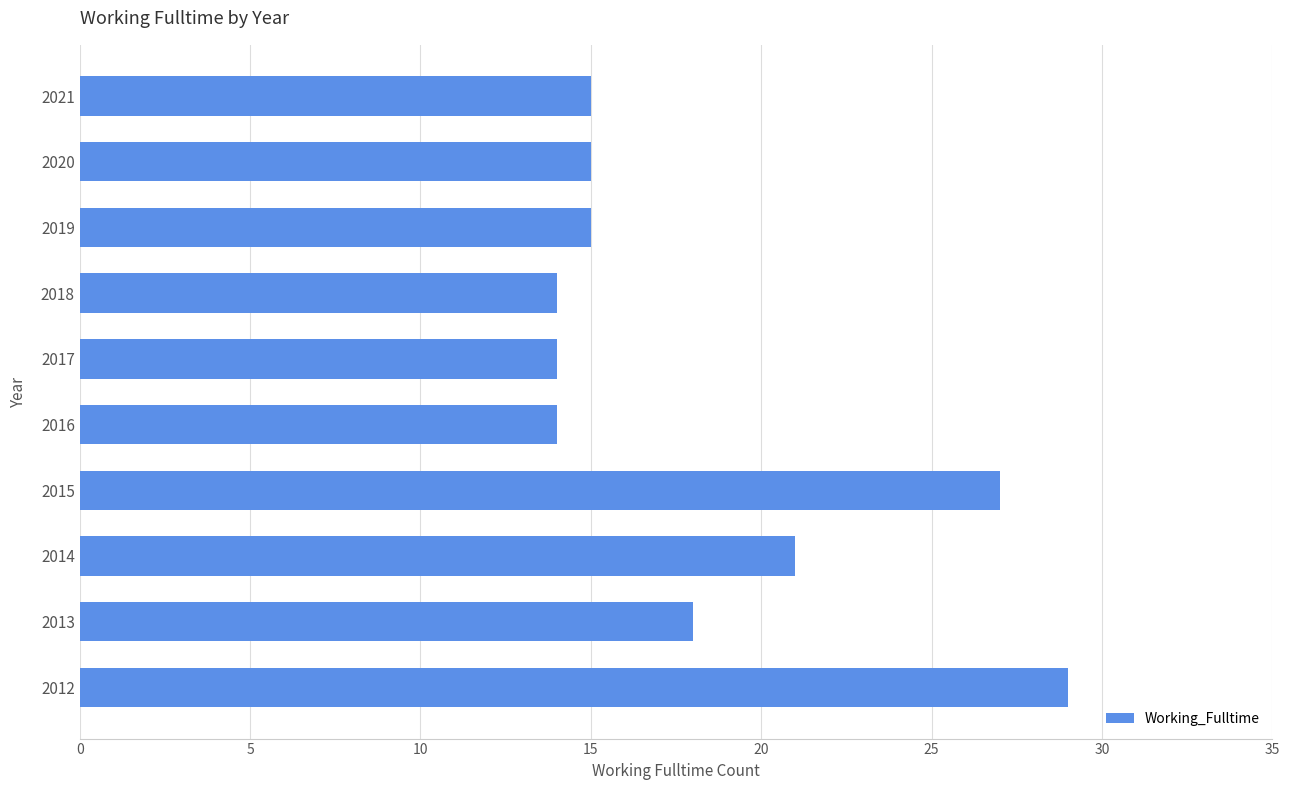

What is the maximum value shown in the chart?

29